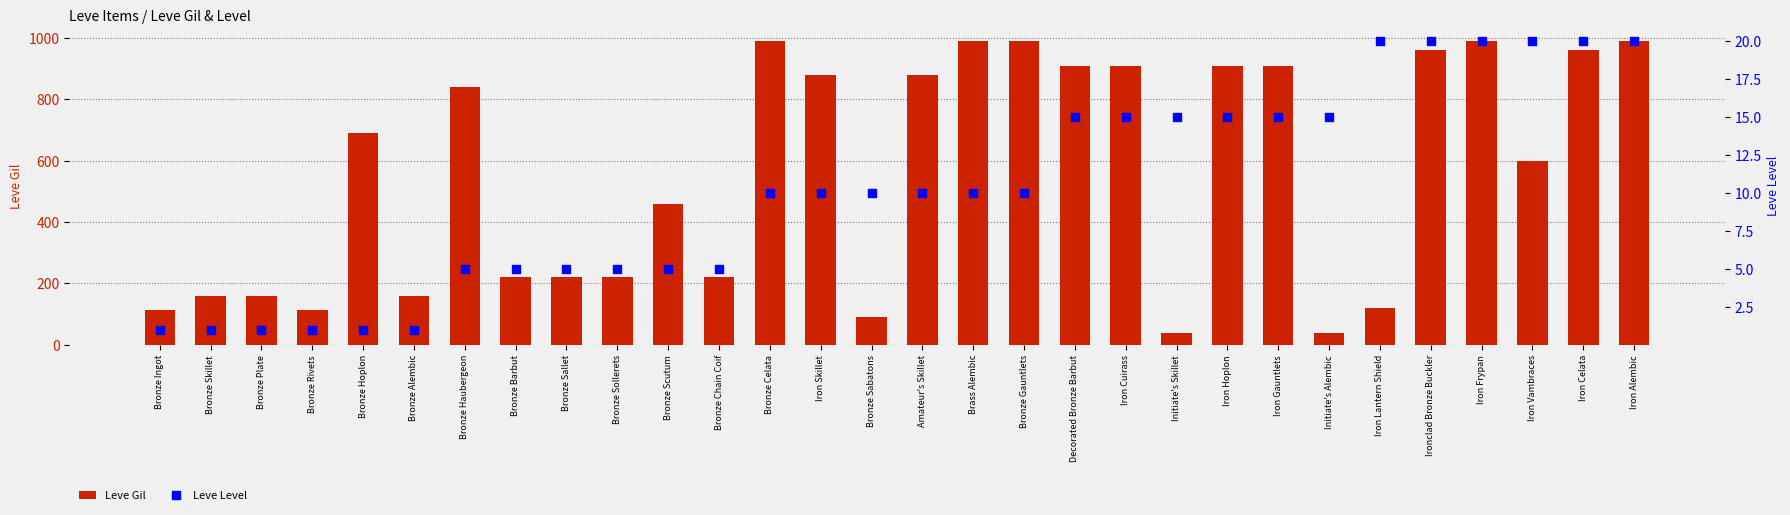

At how many categories does at least one series exceed 132?

24